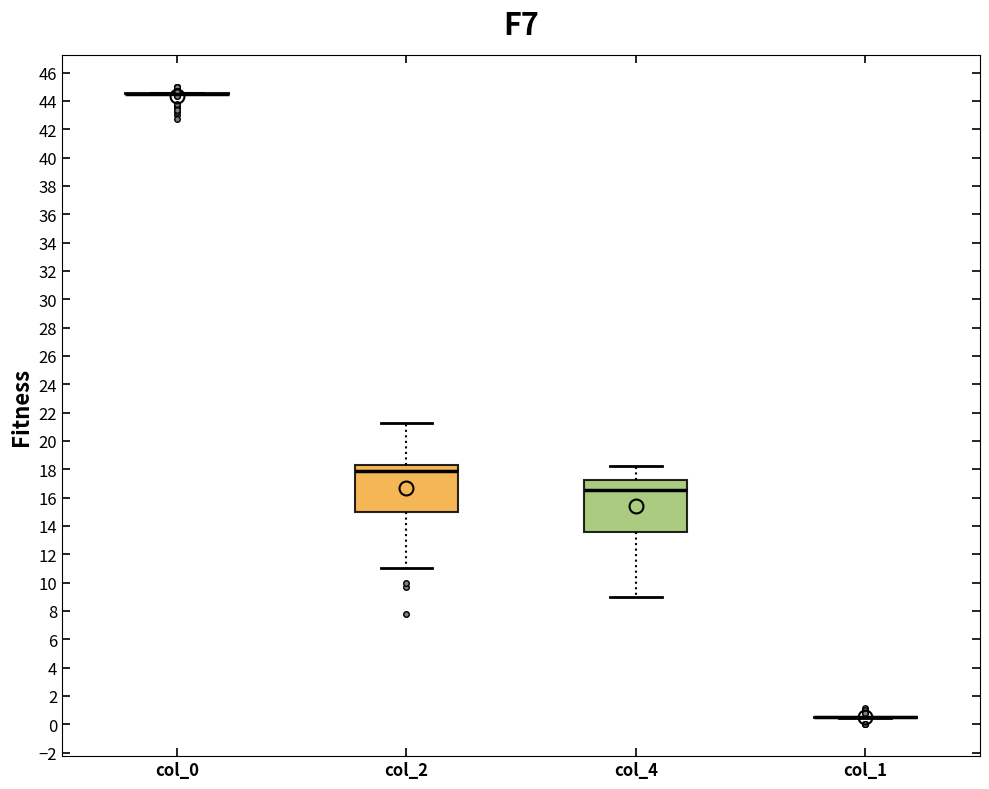

Reading left to right, read every box against the y-axis: the position of its median line, the range the box covers, and the ends of its whiskers. The values are not printed on the chart, so give them approximately, as read against the axis.

col_0: box collapsed to a line at 44.6, whiskers 44.6 to 44.6
col_2: median 17.8, box 15.0 to 18.4, whiskers 11.0 to 21.2
col_4: median 16.6, box 13.6 to 17.2, whiskers 9.0 to 18.2
col_1: box collapsed to a line at 0.6, whiskers 0.4 to 0.6